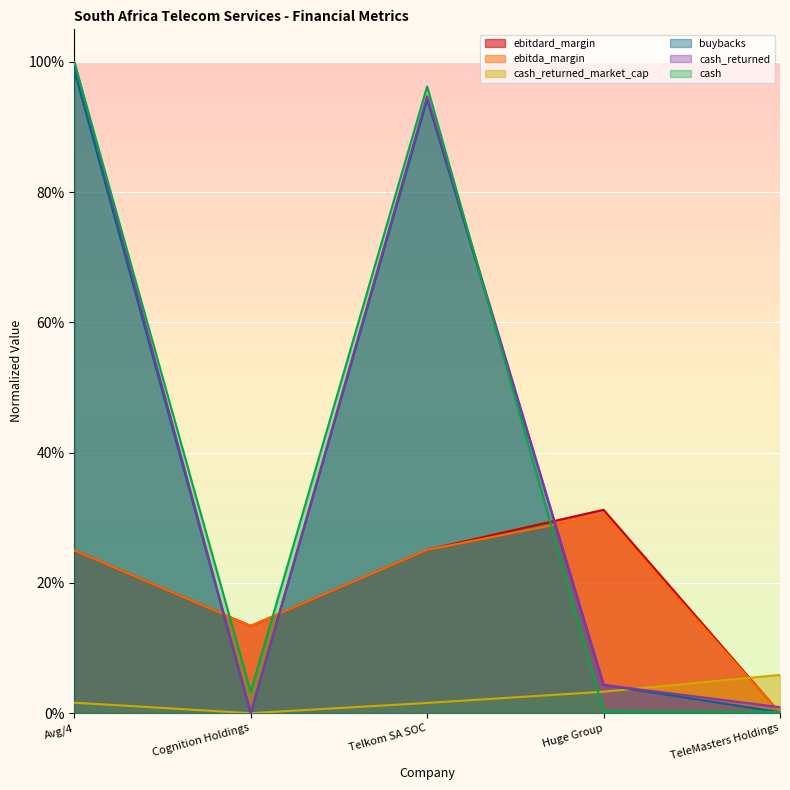

The cash_returned series shows 0.0 at TeleMasters Holdings. True or false?

False